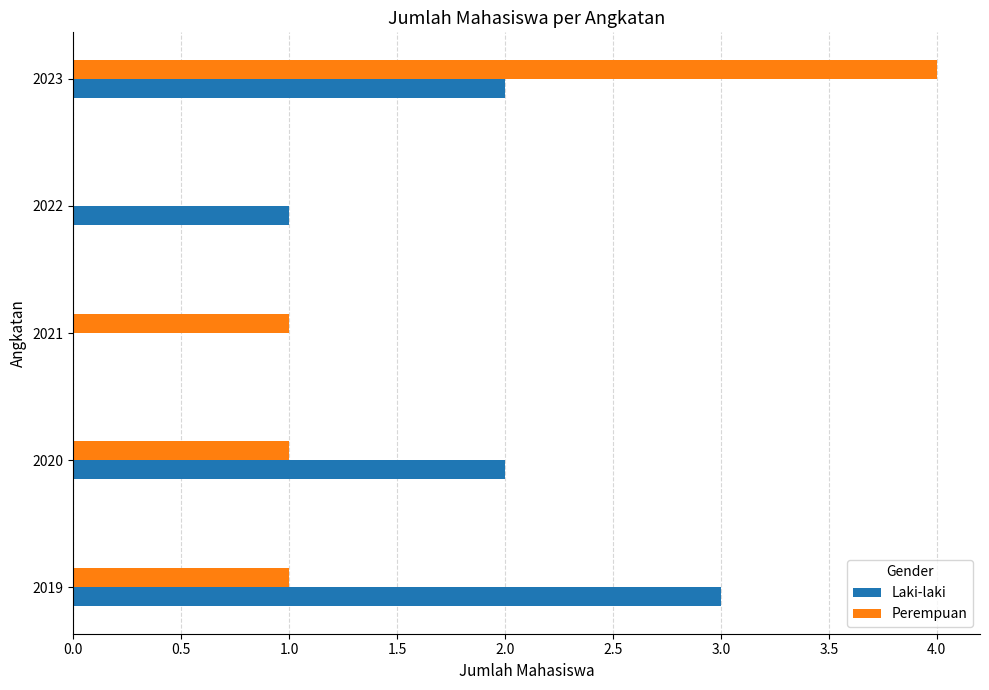

Which series has the largest total across all categories?

Laki-laki